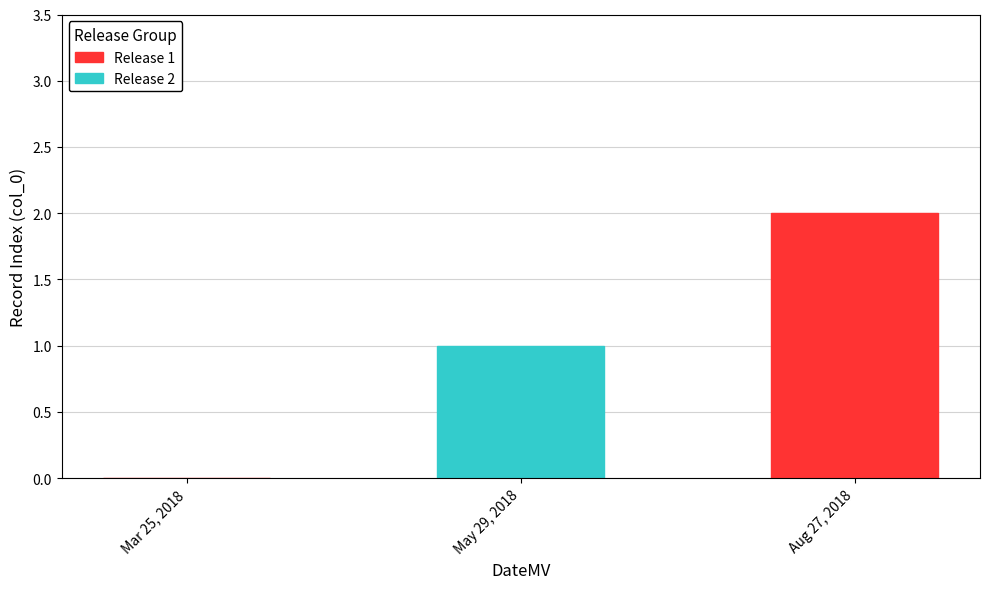

The chart shows a value of 0 at Mar 25, 2018. True or false?

True